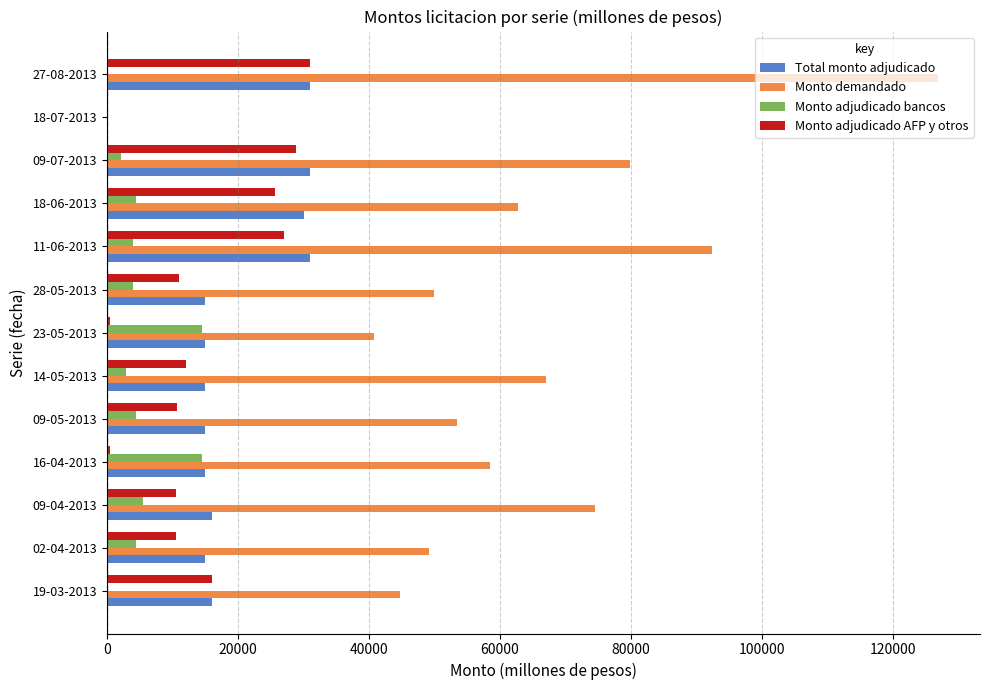

Which series has the largest range (max minus min)?

Monto demandado